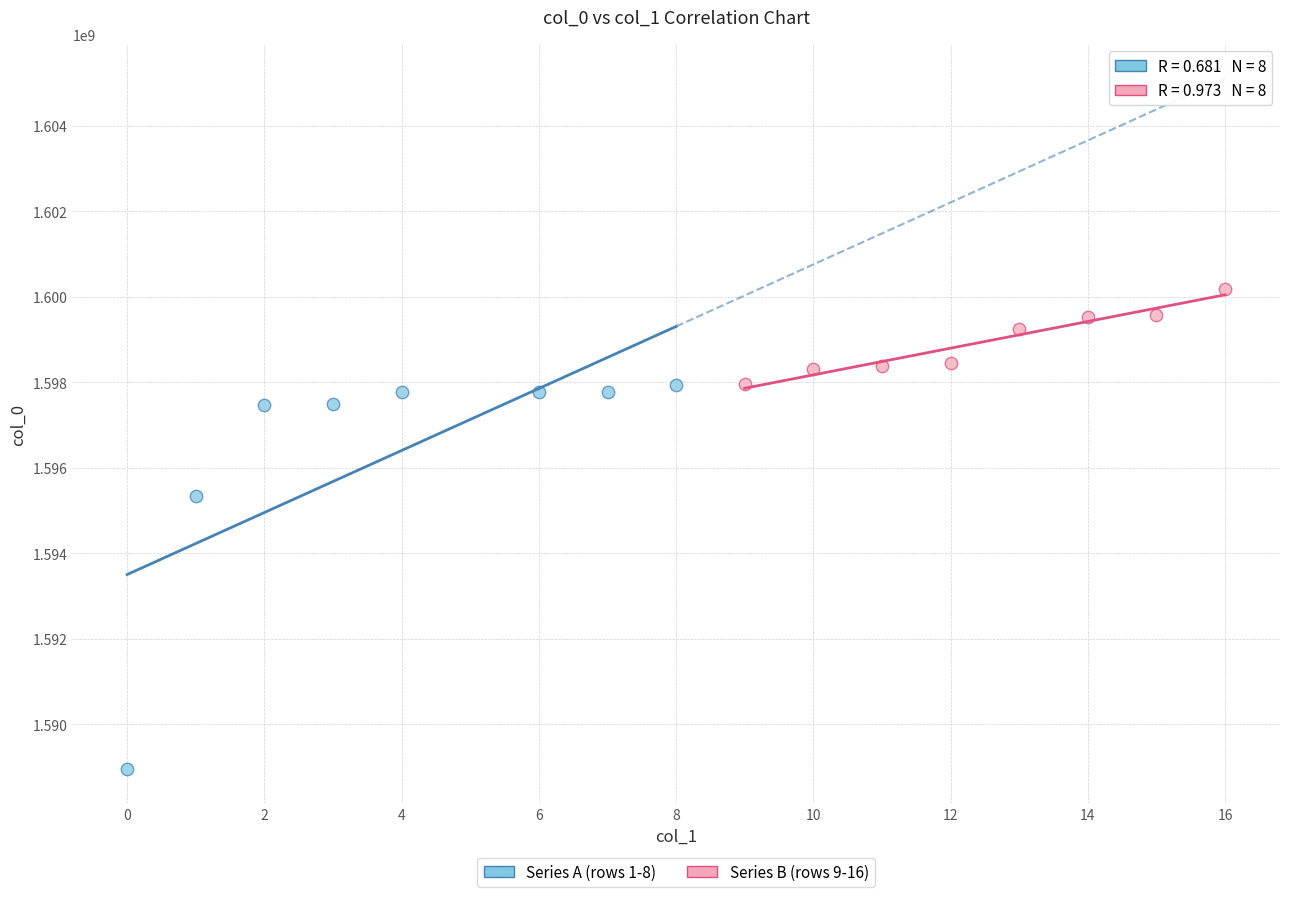

Which series reaches the maximum Y coordinate?

Series B (rows 9-16)